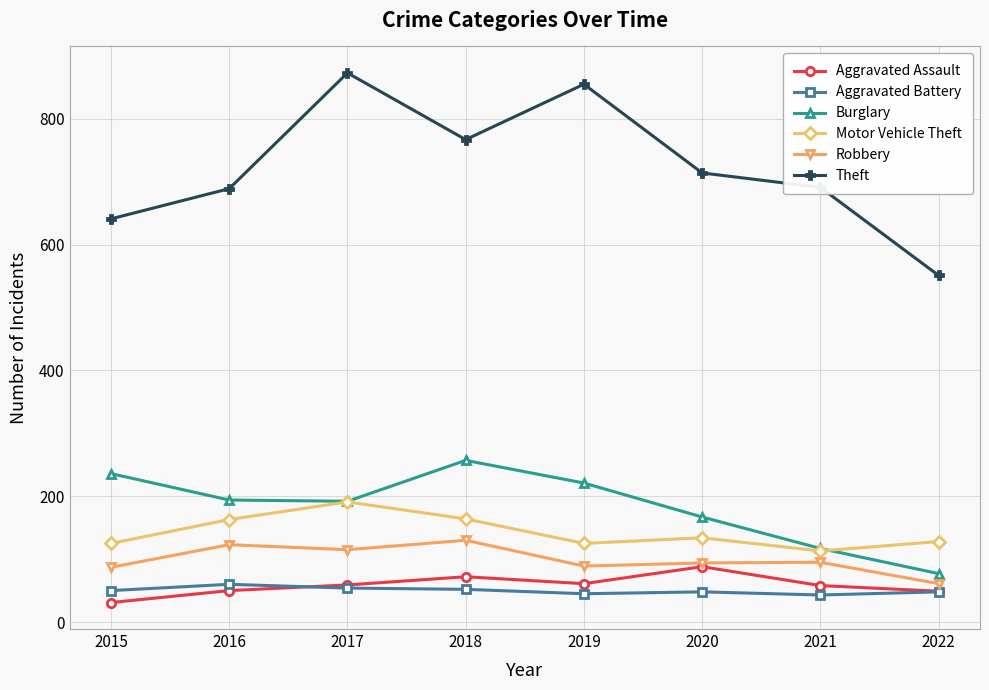

Which series has the widest spread of values?

Theft